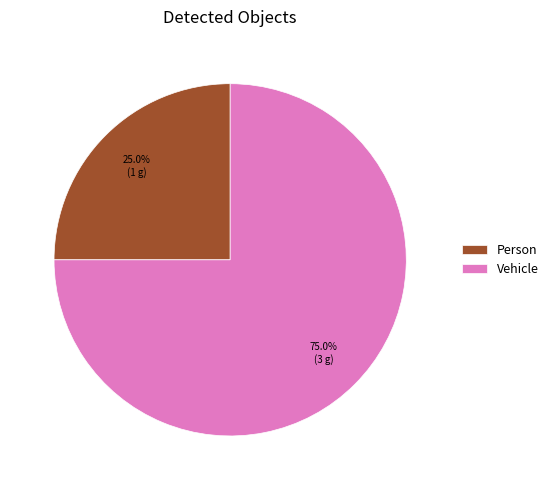

To the nearest percent, what percentage of the pie is Person?

25%